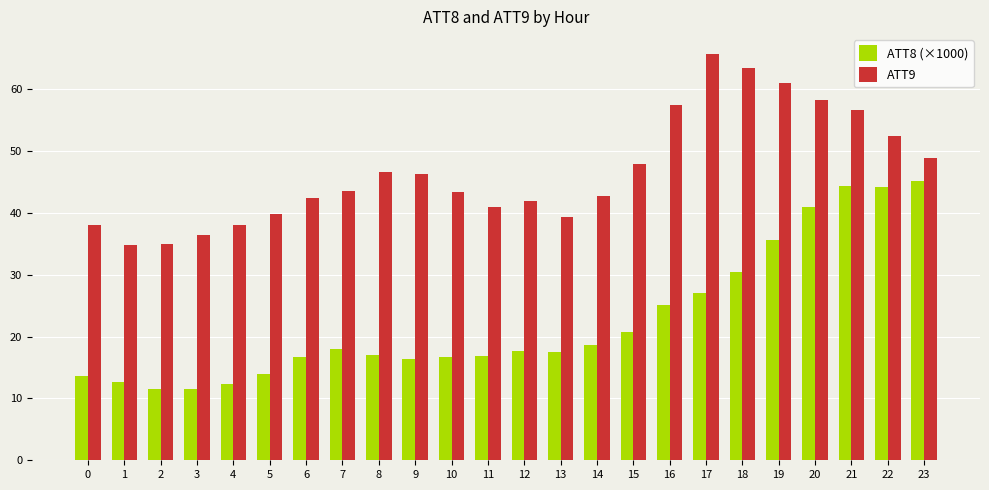

How many data points in ATT9 are less than 43?

11